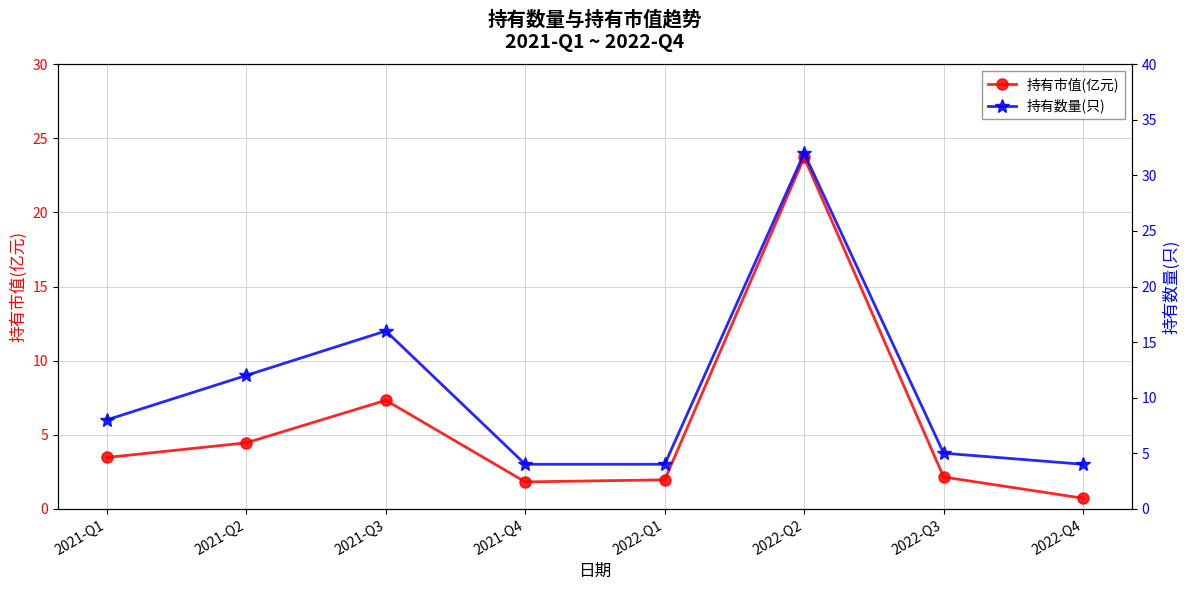

At which category does 持有数量(只) reach its first local peak?

2021-Q3